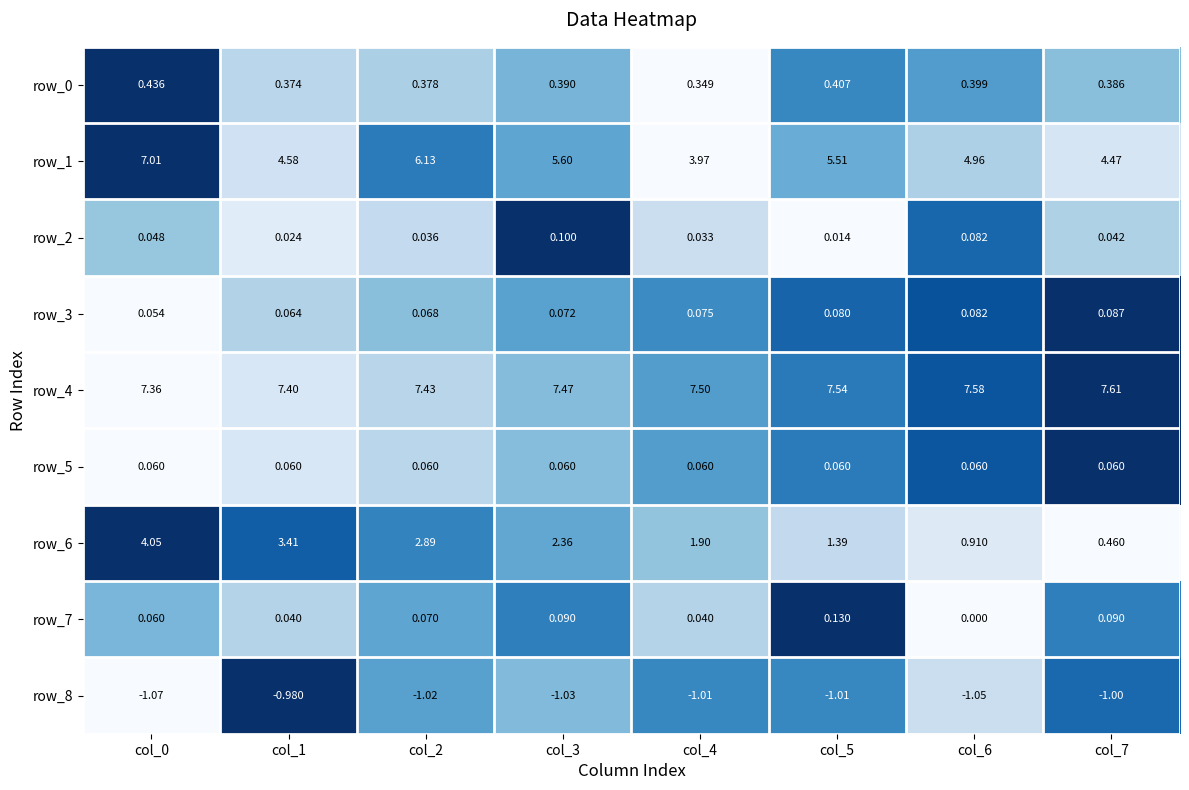

Is the value of row_2 at col_3 greater than the value of row_7 at col_0?

Yes